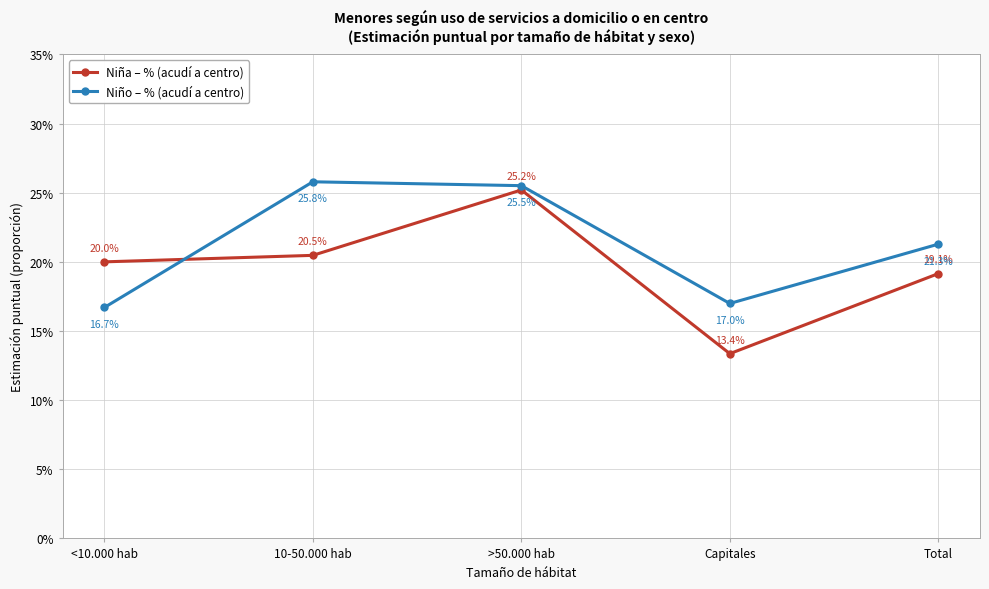

What position from the left is Capitales?

4